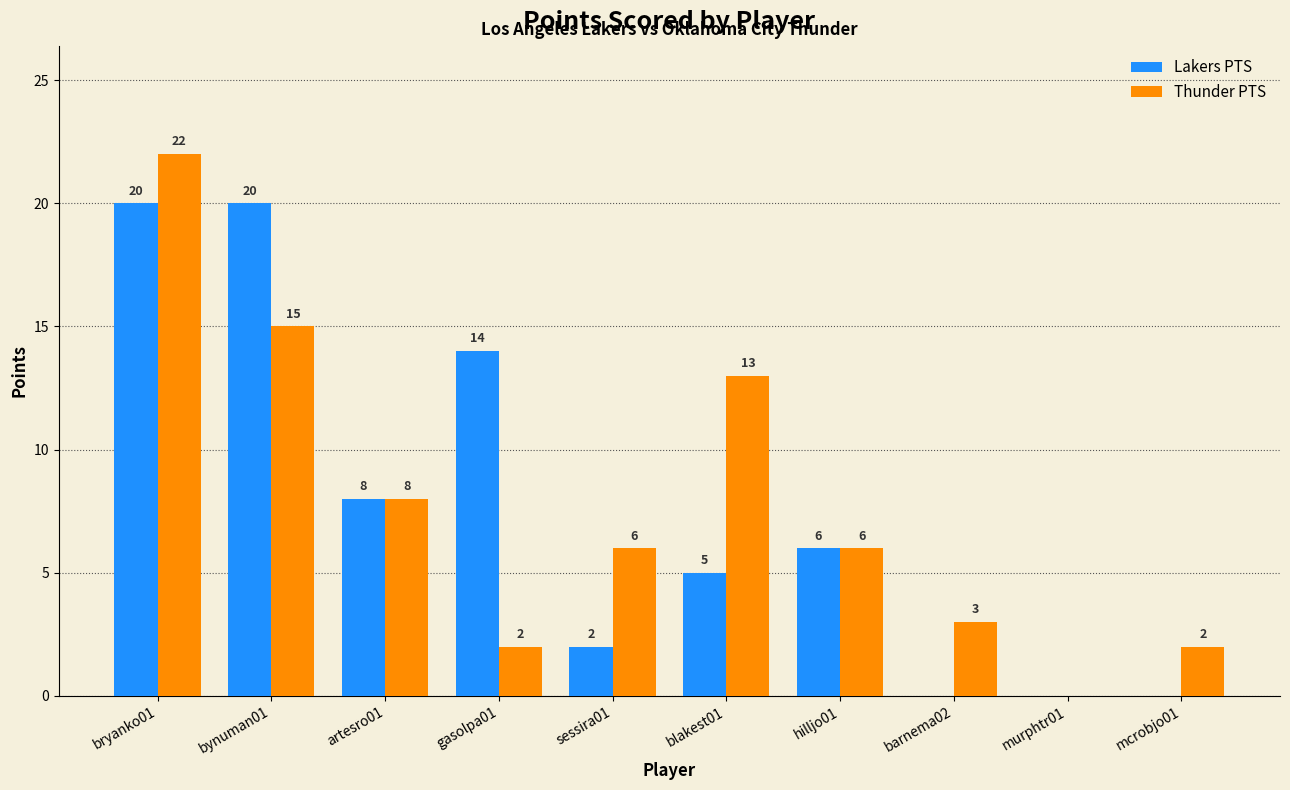

Between gasolpa01 and sessira01, which series saw the biggest shift?

Lakers PTS